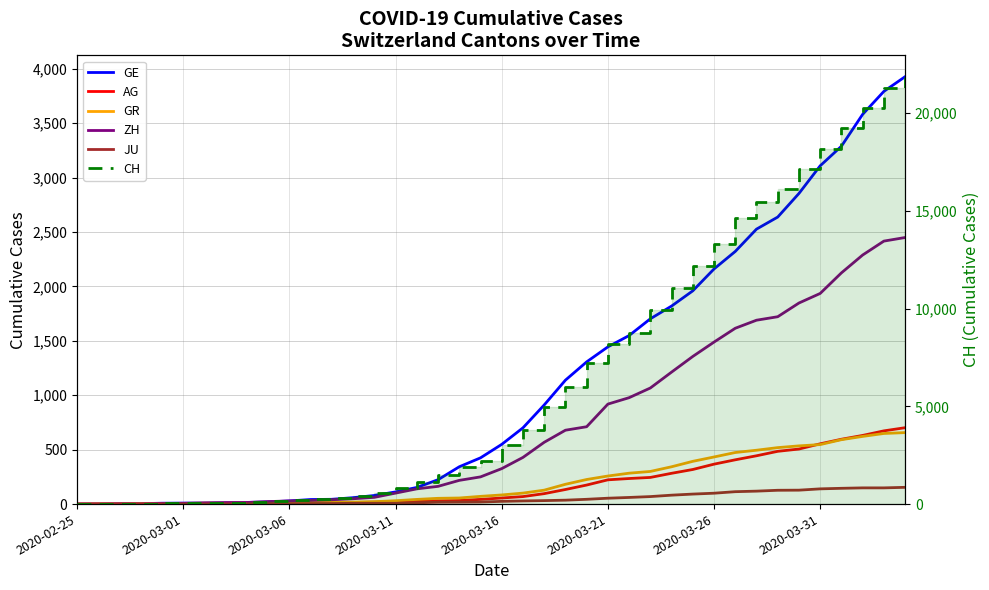

What position from the left is 16?

17